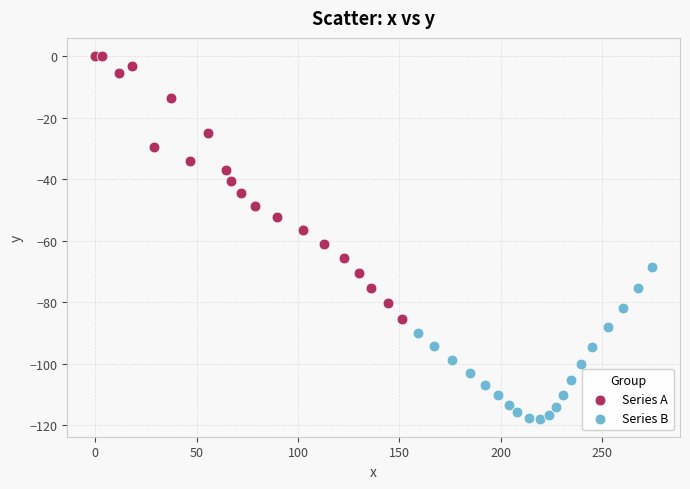

What are all the series names shown in the legend?

Series A, Series B